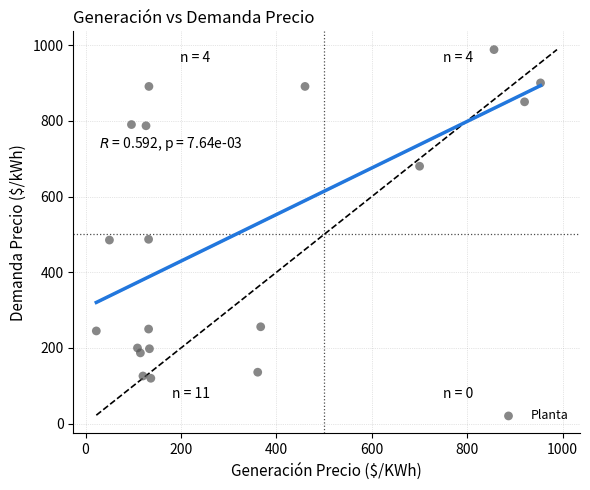

What is the range of X values (max minus min)?

930.9